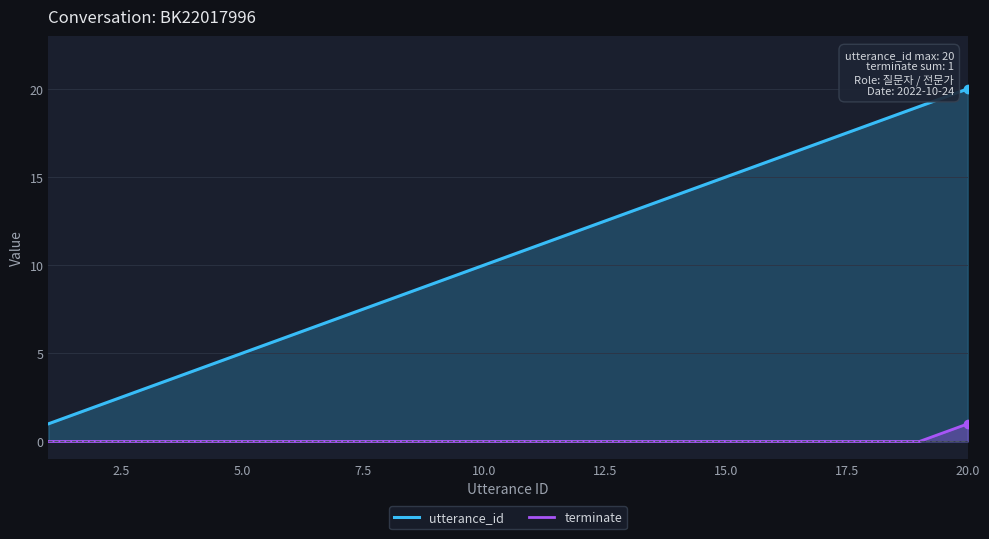

How many lines are shown in the chart?

2